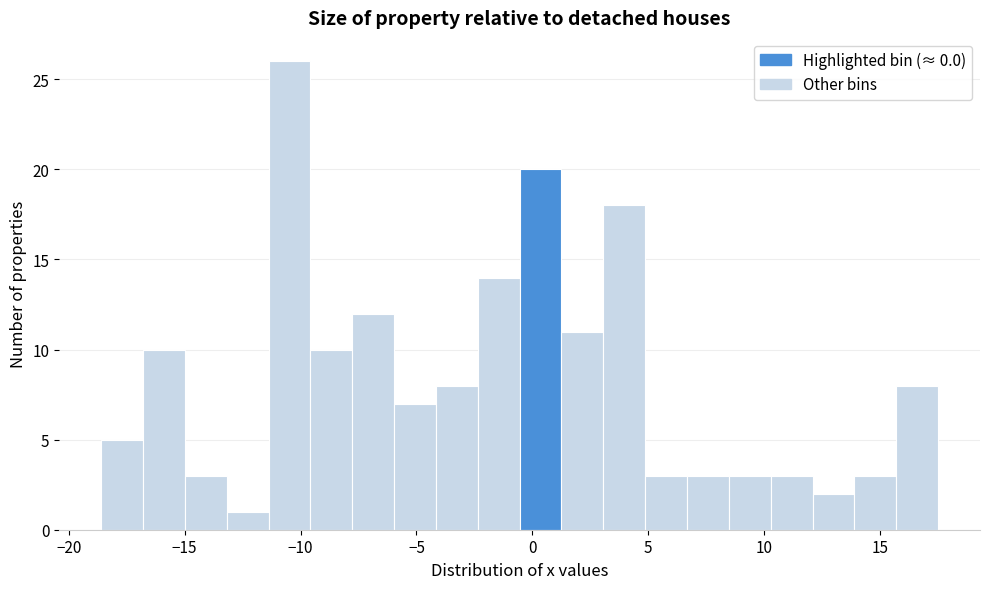

Around what value on the x-axis is the tallest bar? Give the approximate position of its centre, as read against the axis.

-10.5